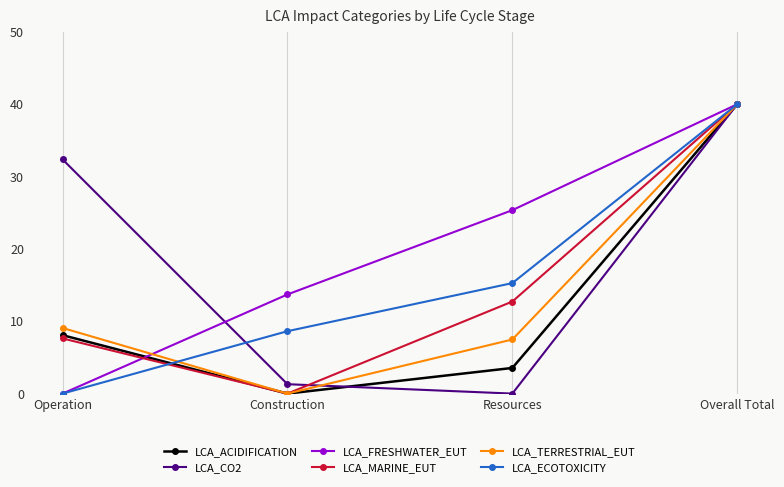

Which series changed the most between Resources and Overall Total?

LCA_CO2